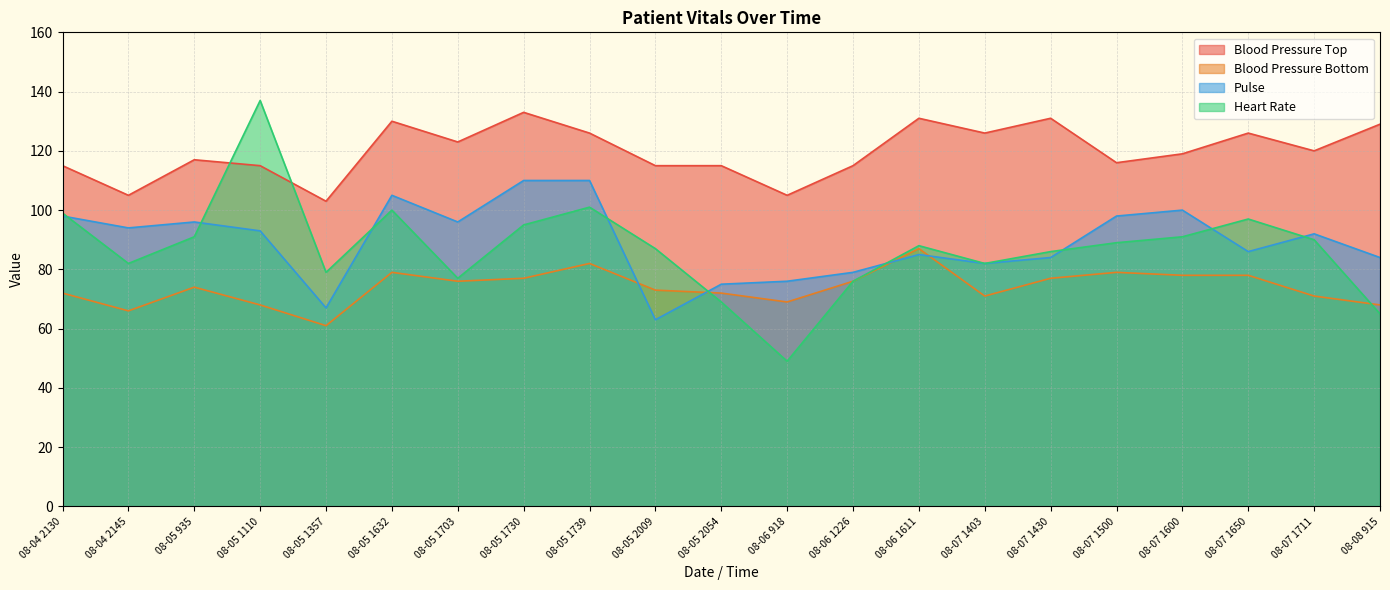

What value does the Heart Rate series have at 08-05 1632, to the nearest 5?

100